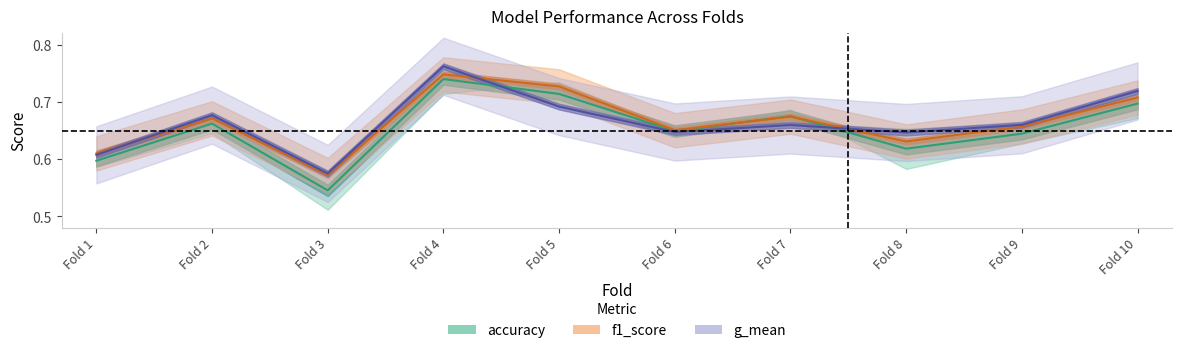

Count the f1_score values in the range 0 to 1.

10